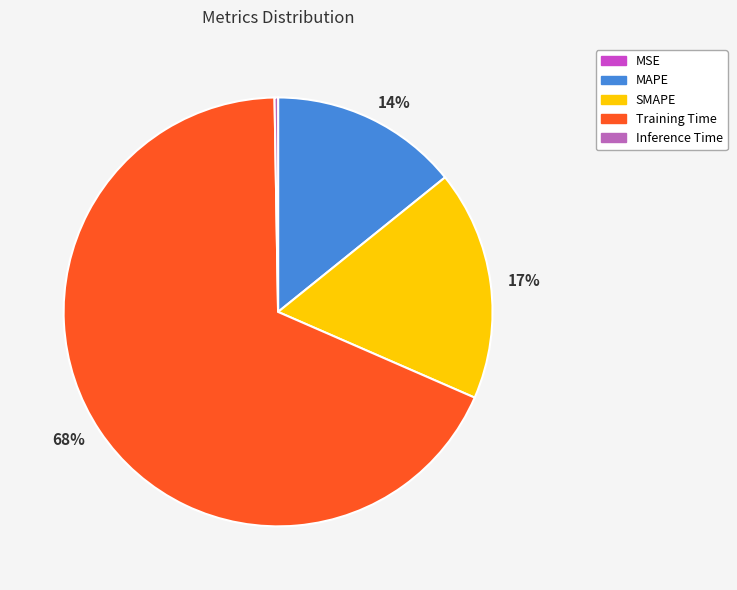

Is there any slice that represents more than half of the pie?

Yes